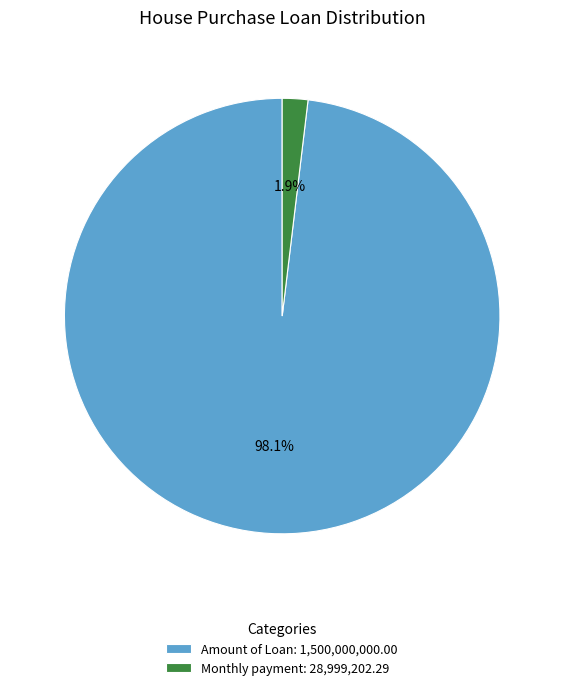

Rank the categories by value from lowest to highest.

Monthly payment: 28,999,202.29, Amount of Loan: 1,500,000,000.00